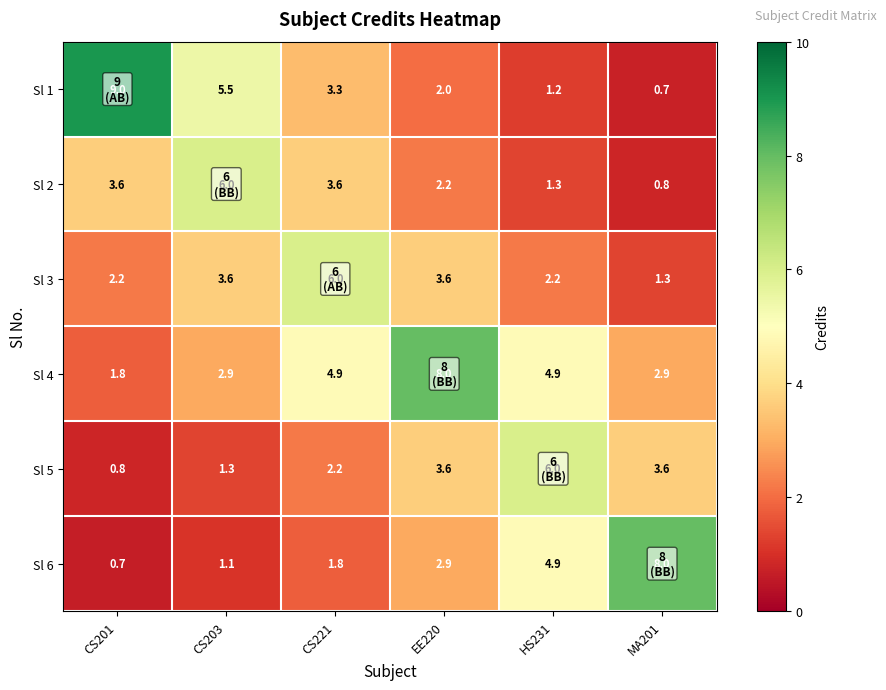

What is the difference between the maximum and minimum values in the Sl 4 series?

6.2